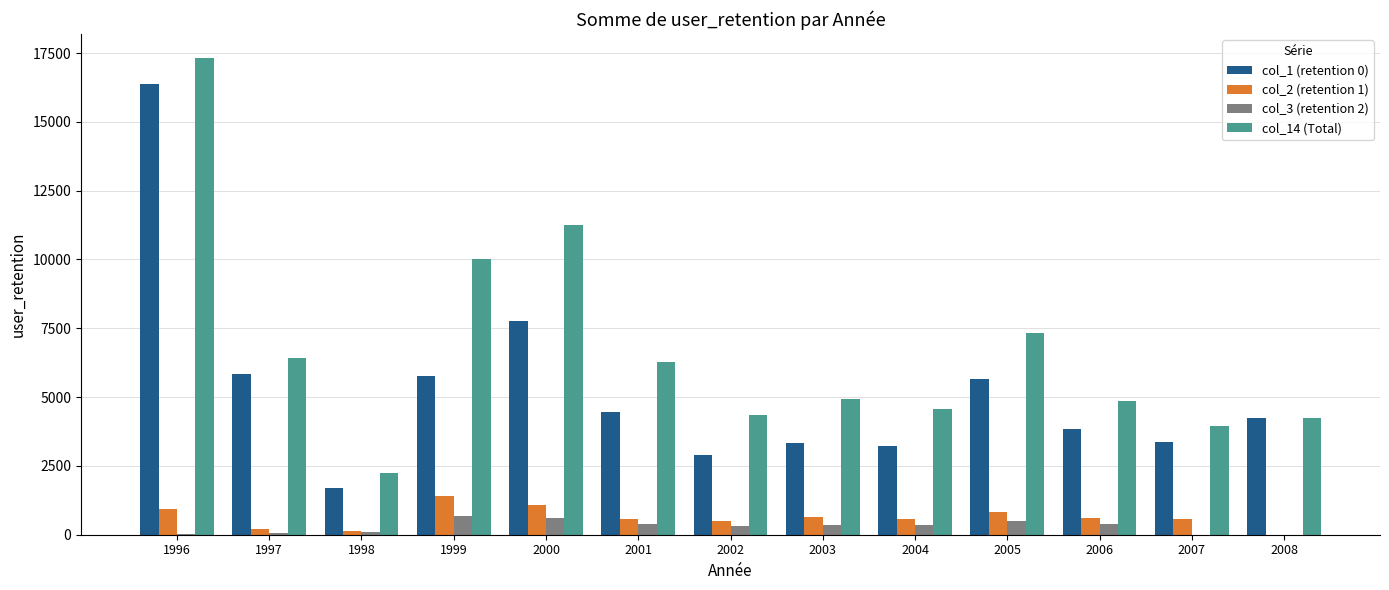

The value of col_1 (retention 0) at 2002 is 4432. True or false?

False